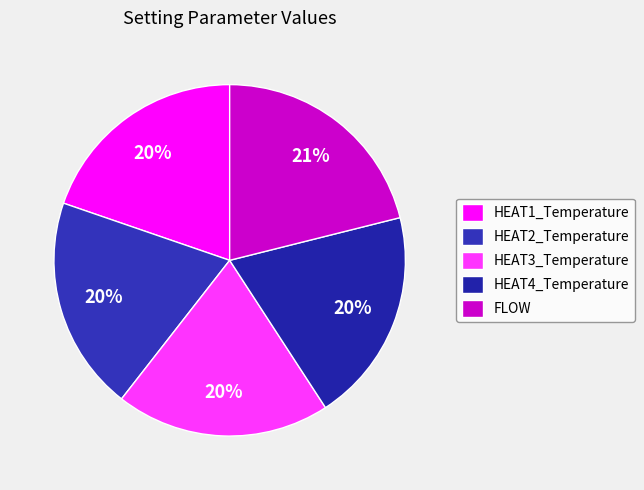

True or false: HEAT1_Temperature accounts for 20% of the total.

True